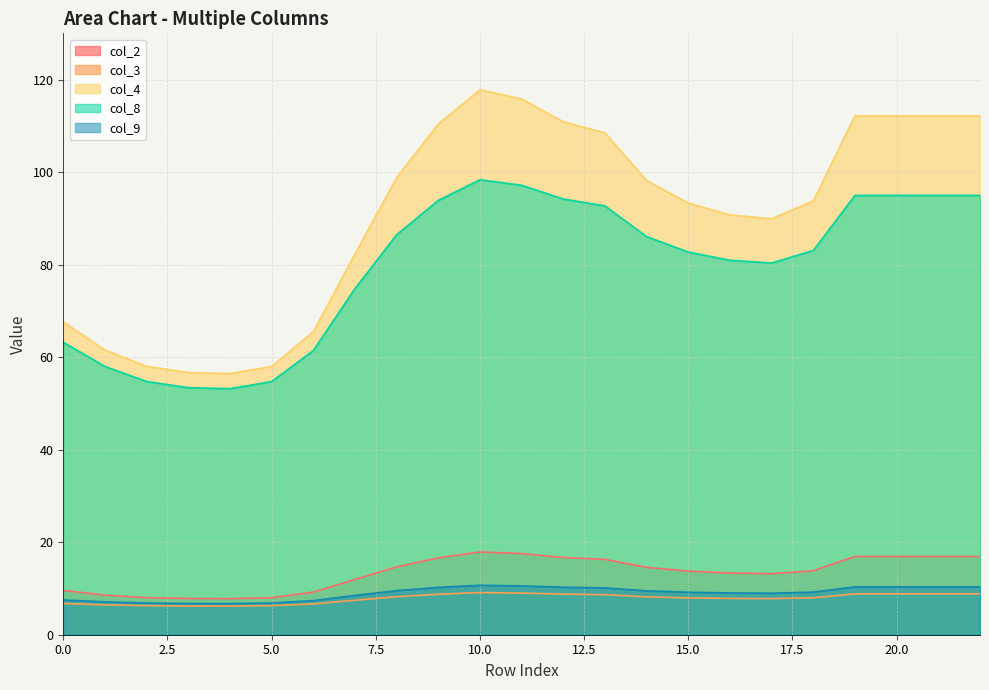

In col_4, how many points are higher than both neighbors (excluding endpoints)?

1